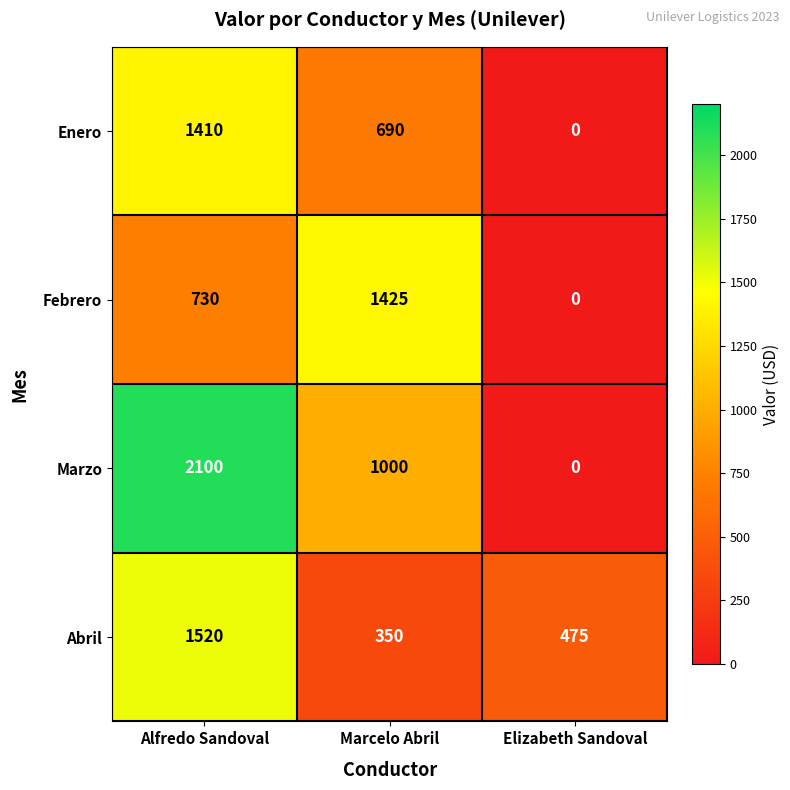

Count the Enero values in the range 0 to 1410.

3